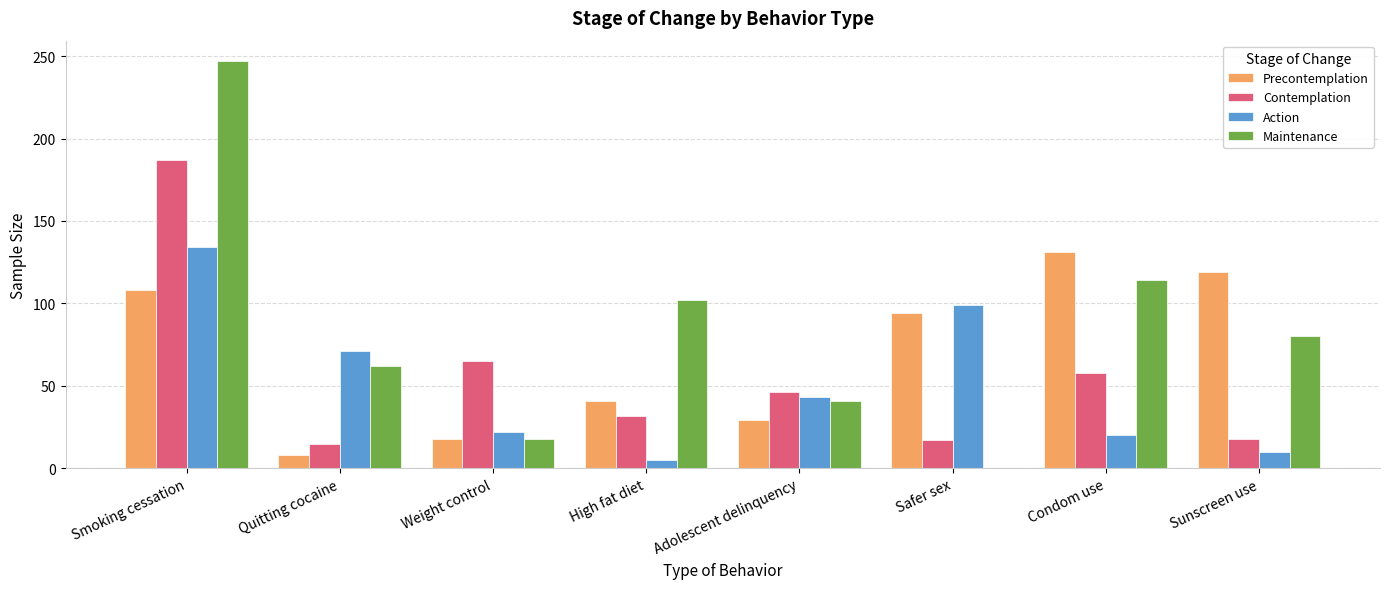

True or false: Action has a value of 193 at Smoking cessation.

False